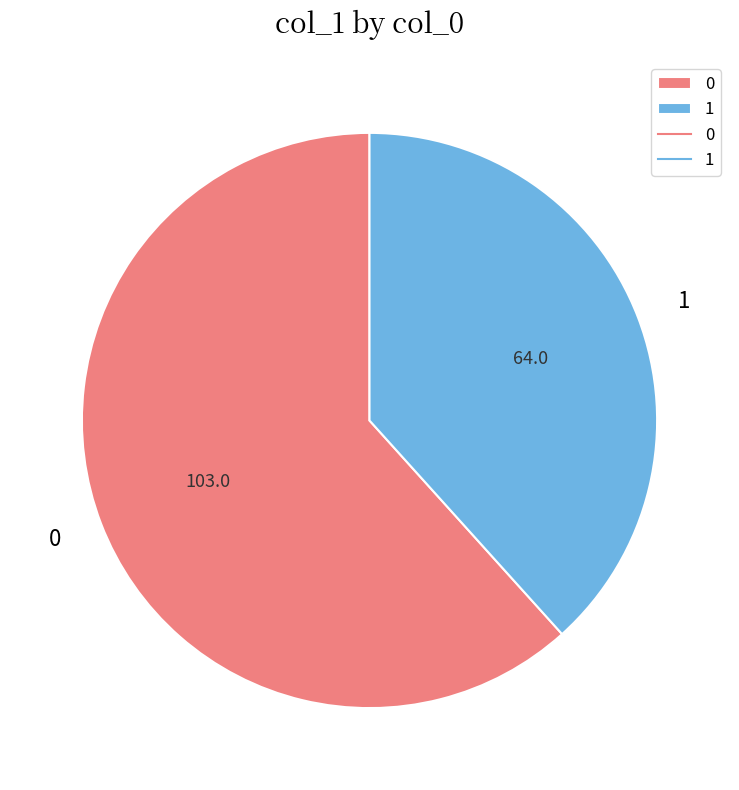

How many segments does this pie chart have?

2